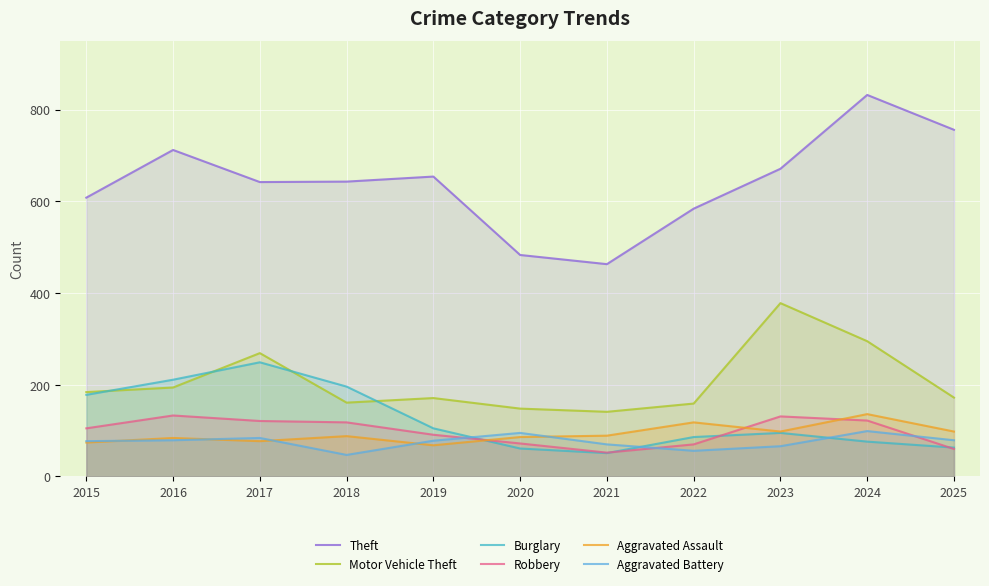

Which series has the widest spread of values?

Theft